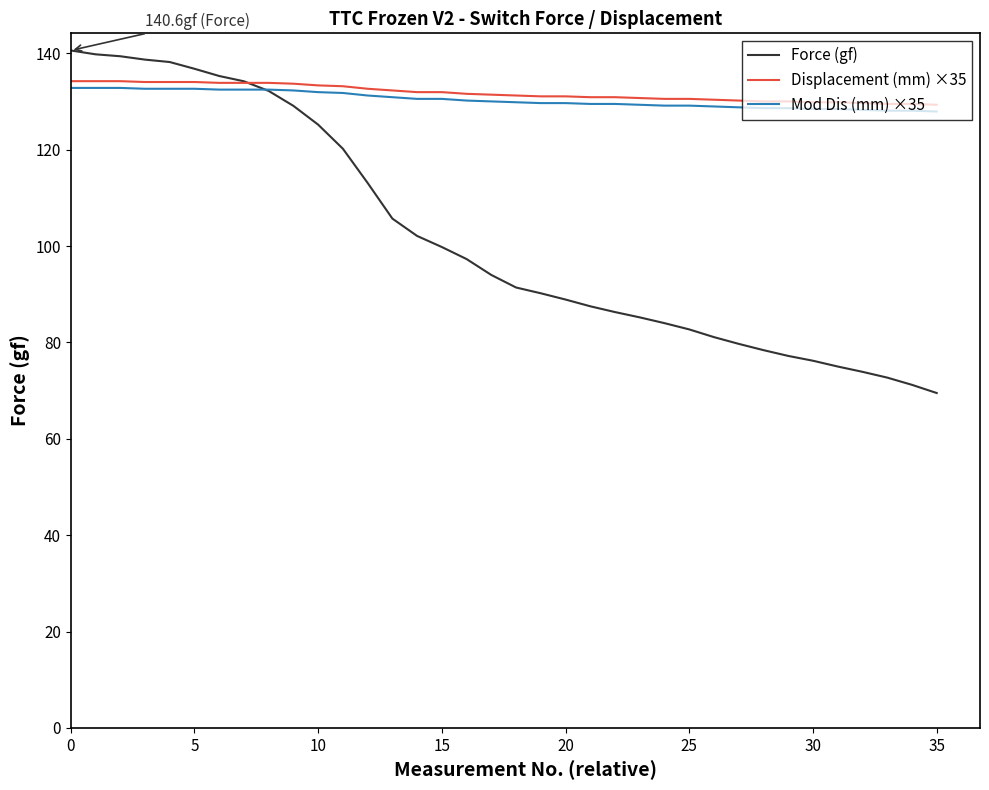

What is the maximum value shown in the chart?

140.6